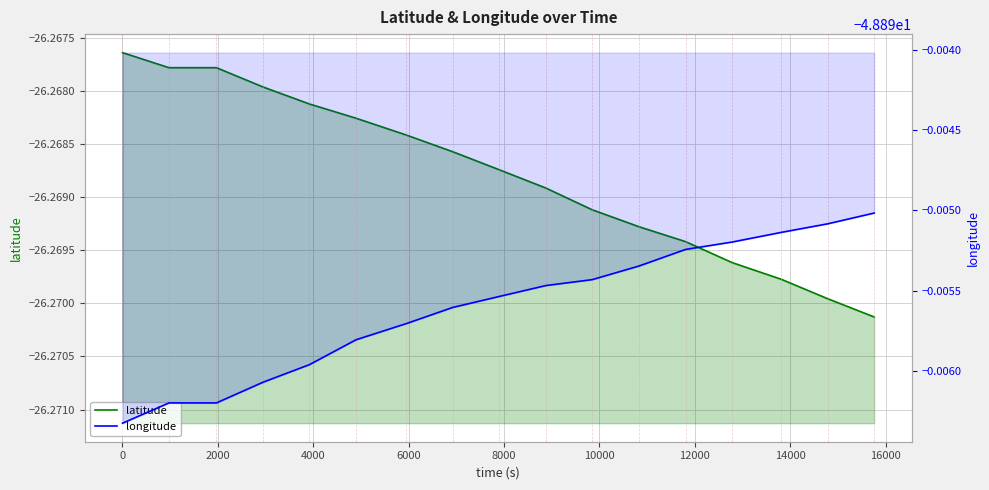

How many distinct data groups are displayed?

2